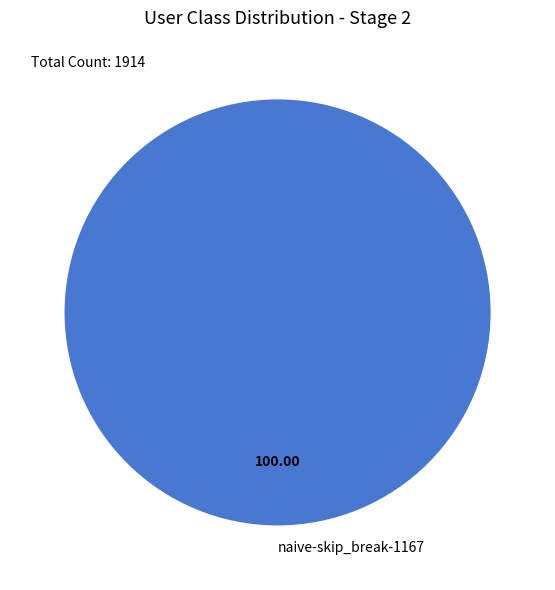

What is the majority slice?

naive-skip_break-1167